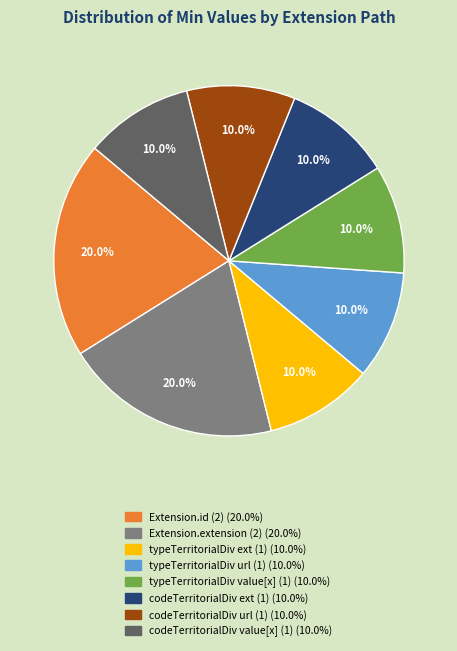

Does any single category account for the majority?

No